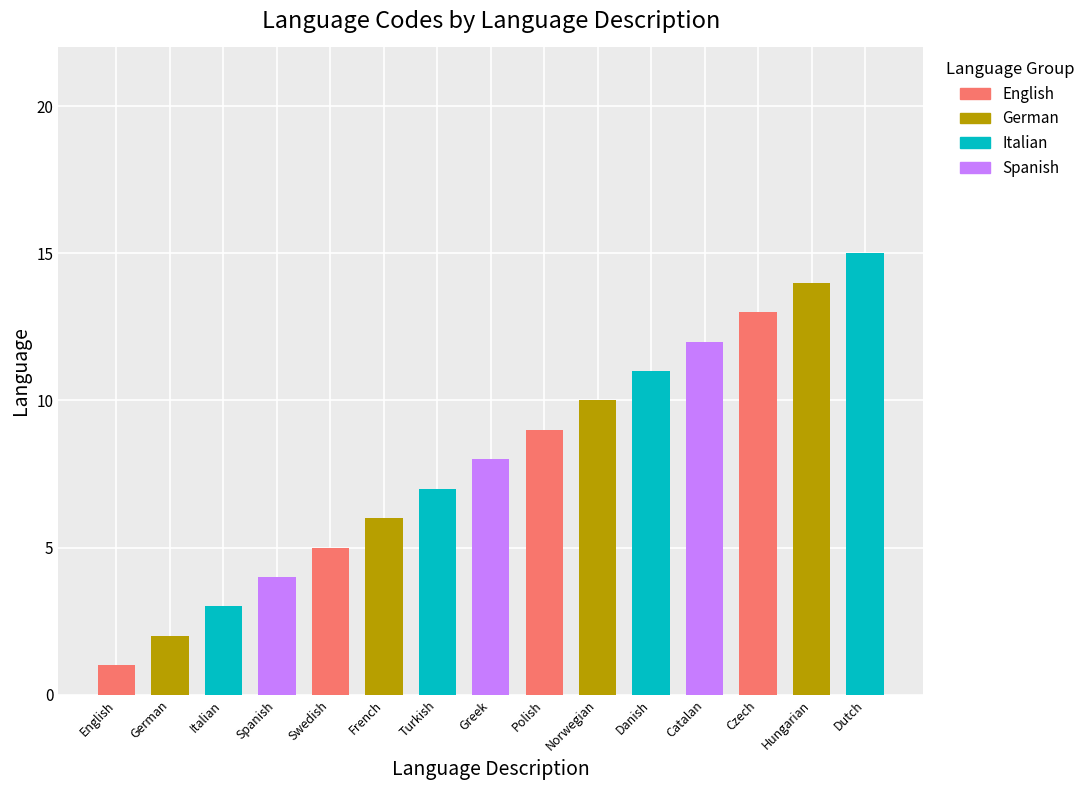

How many values are below 8?

7